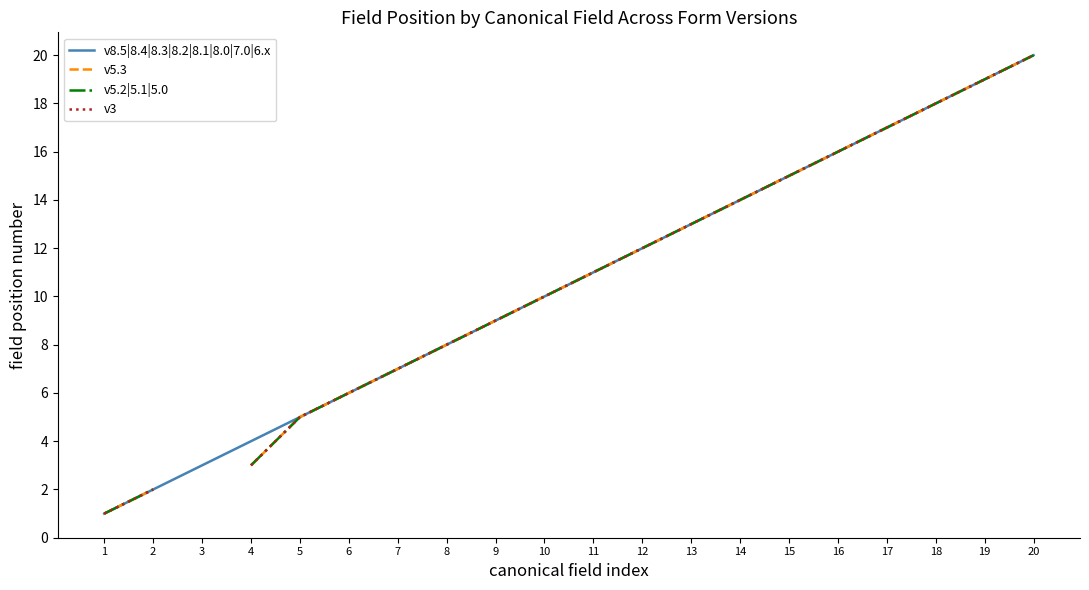

Is this an area chart (filled region under the line)?

No